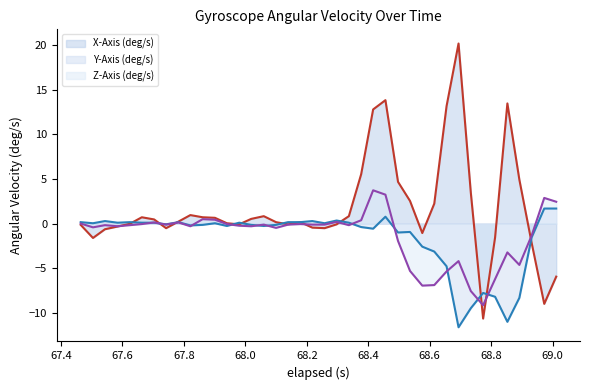

What is the smallest value displayed?

-11.6